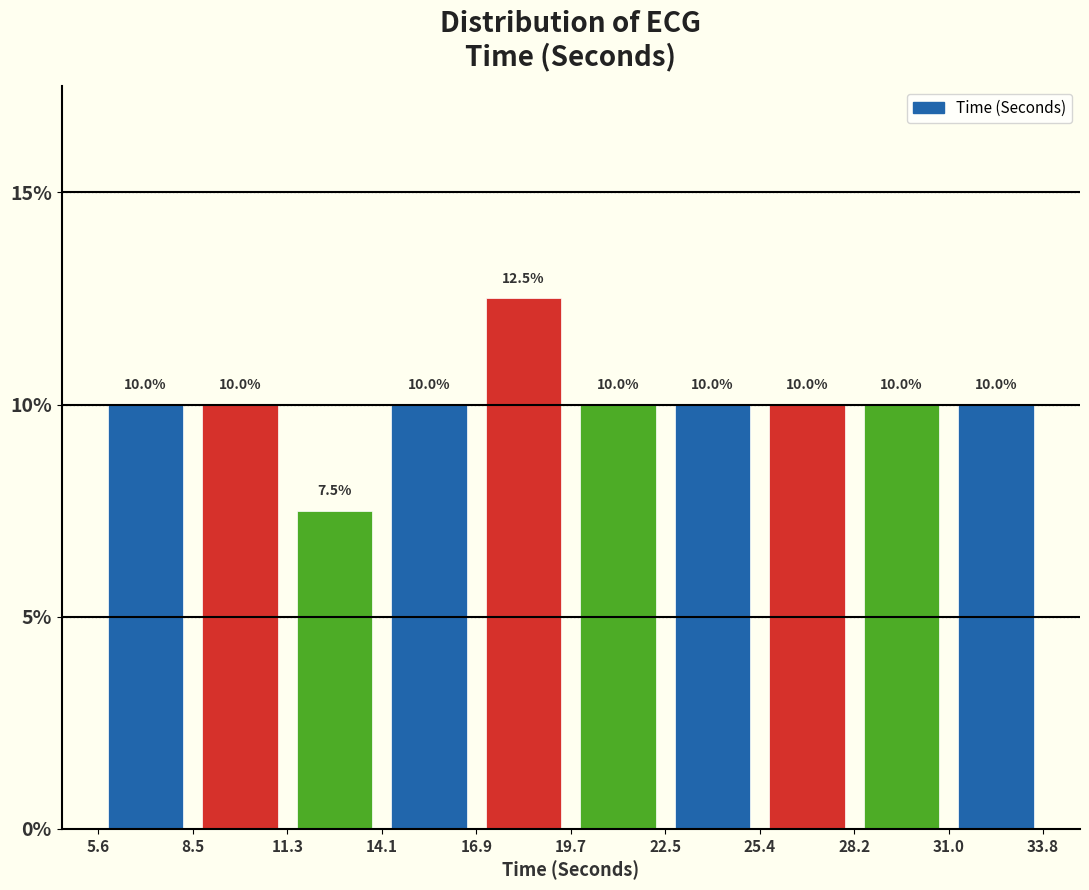

Reading left to right, list every bar in this chart as the range it spans on the x-axis followed by its height.

5.6 to 8.5: 10.0
8.5 to 11.3: 10.0
11.3 to 14.1: 7.5
14.1 to 16.9: 10.0
16.9 to 19.7: 12.5
19.7 to 22.5: 10.0
22.5 to 25.4: 10.0
25.4 to 28.2: 10.0
28.2 to 31.0: 10.0
31.0 to 33.8: 10.0